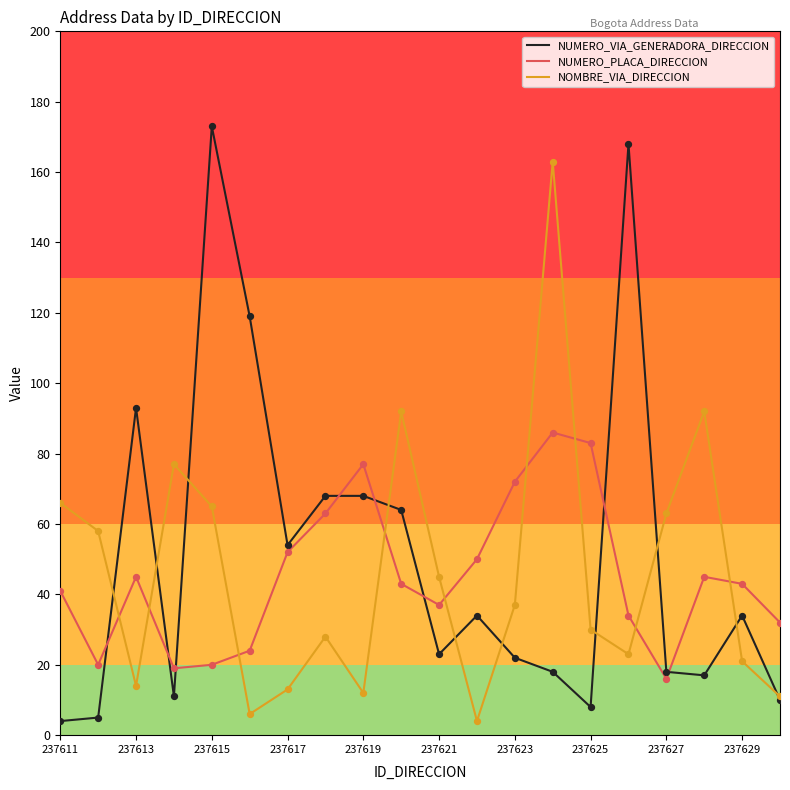

Which series has the largest range (max minus min)?

NUMERO_VIA_GENERADORA_DIRECCION